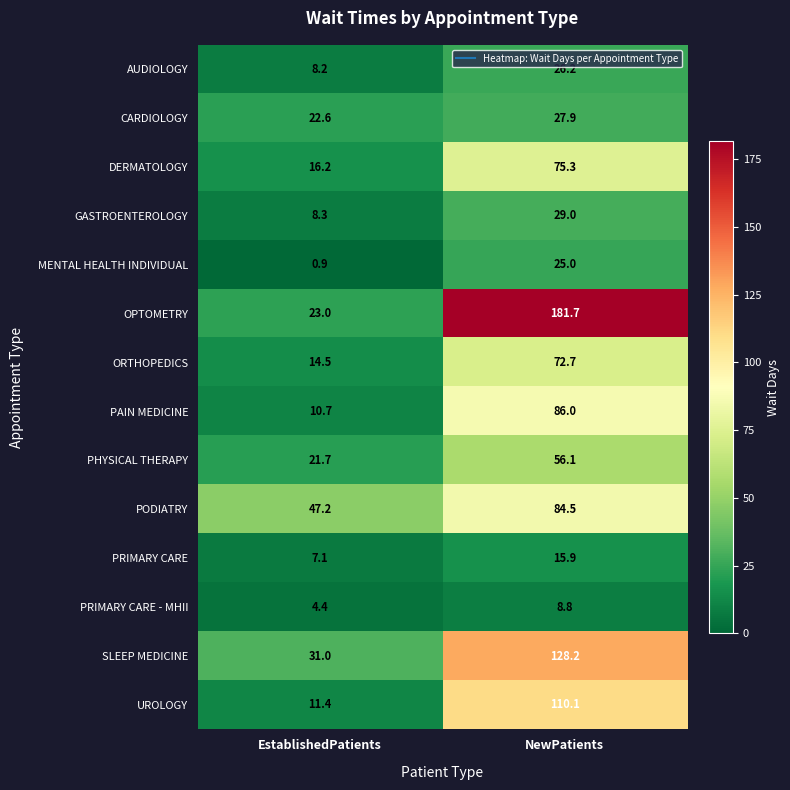

Which series has the widest spread of values?

OPTOMETRY